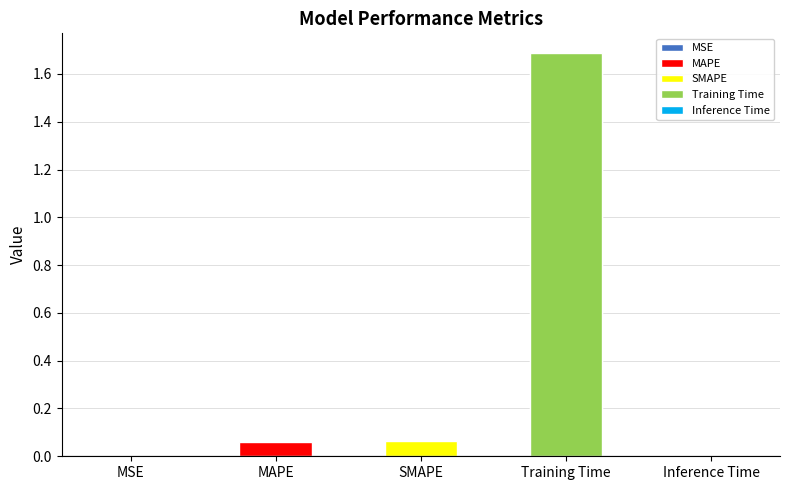

What is the average value?

0.4